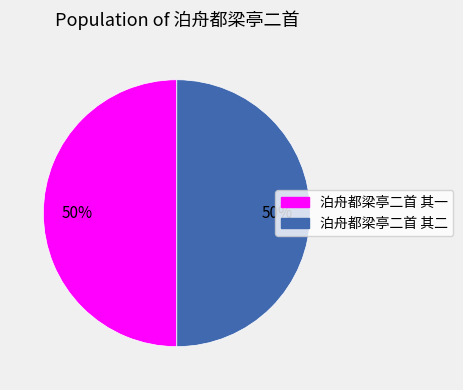

Count the number of slices in the pie.

2